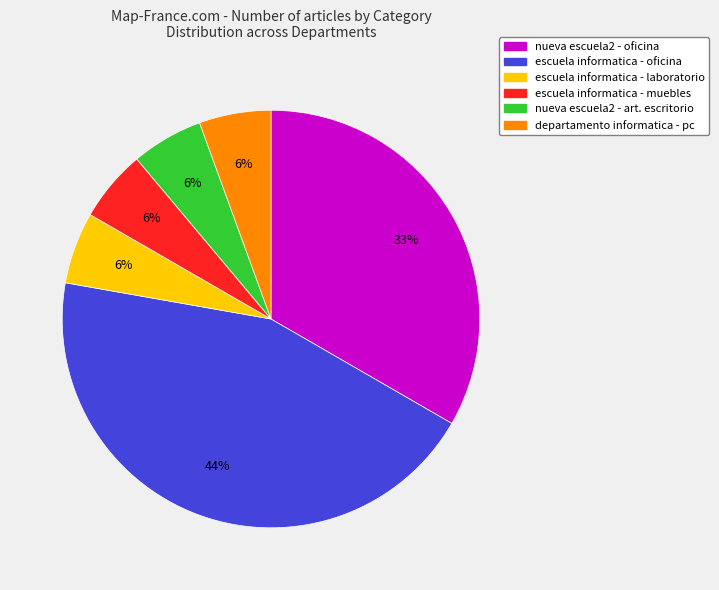

Is it true that nueva escuela2 - art. escritorio is 6% of the pie?

True